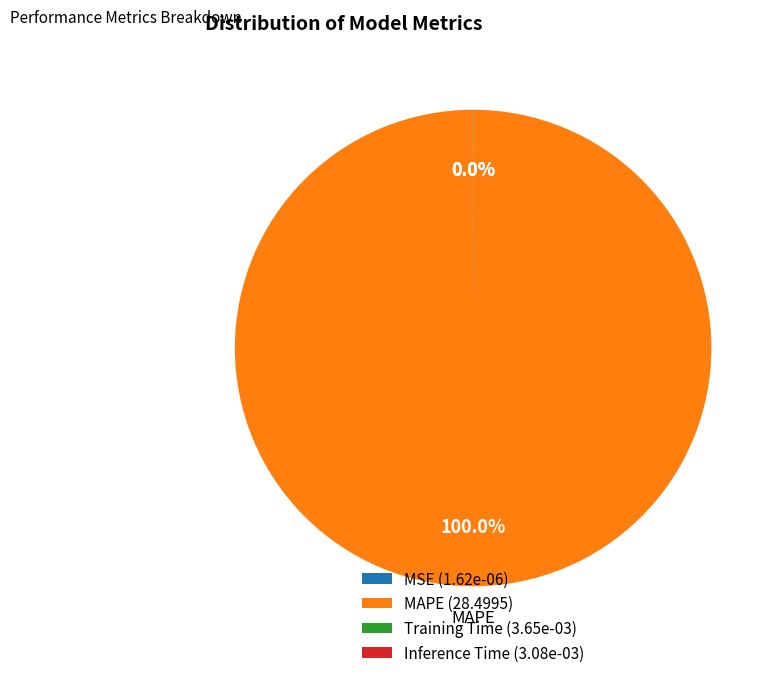

Is MAPE (28.4995) the majority of the pie?

Yes